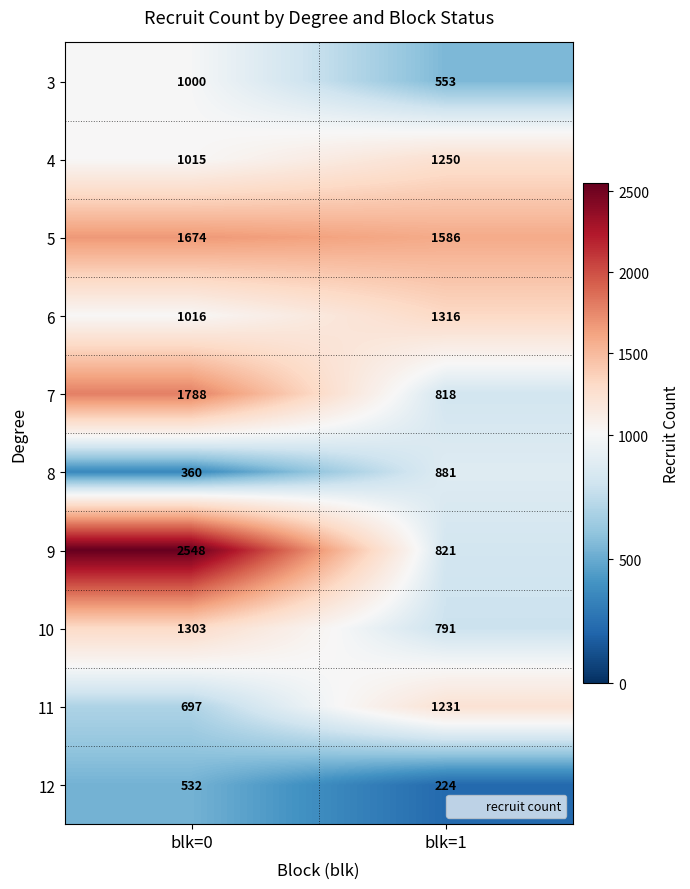

Where is 11 nearest to the value 964?

blk=0